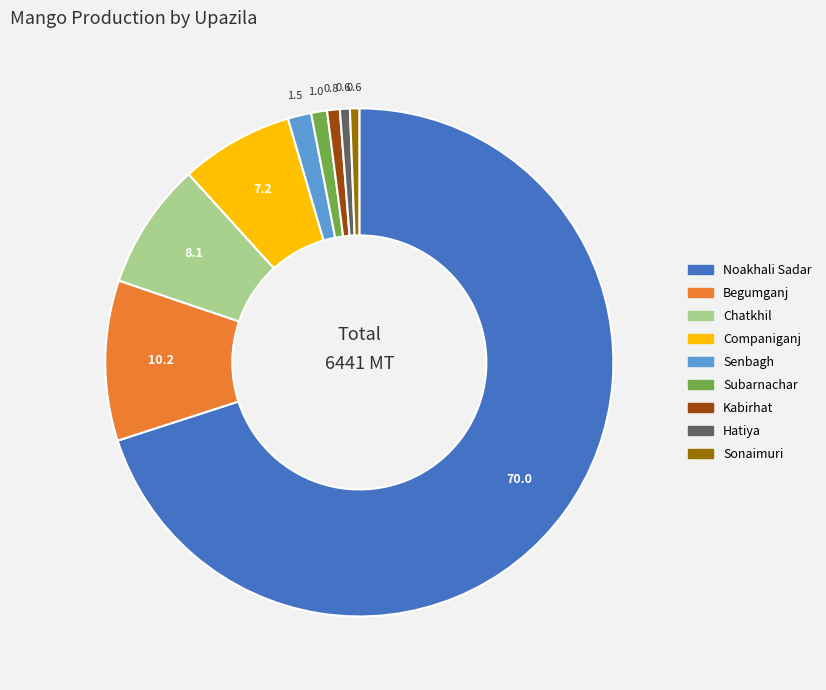

Approximately how many times larger is the value at Companiganj compared to Kabirhat?

8.9